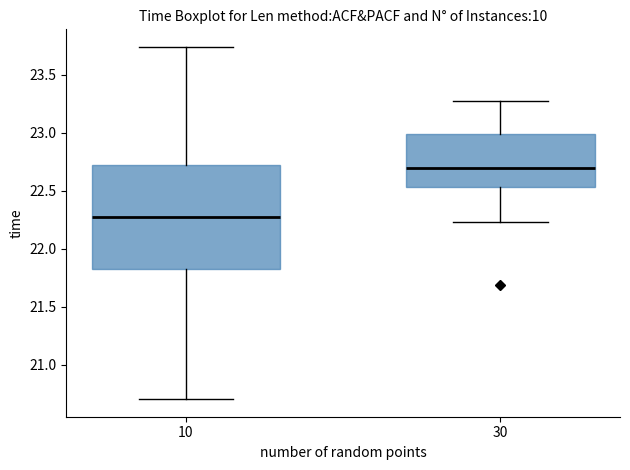

Which box is the tallest, from its lower edge to its upper edge?

10